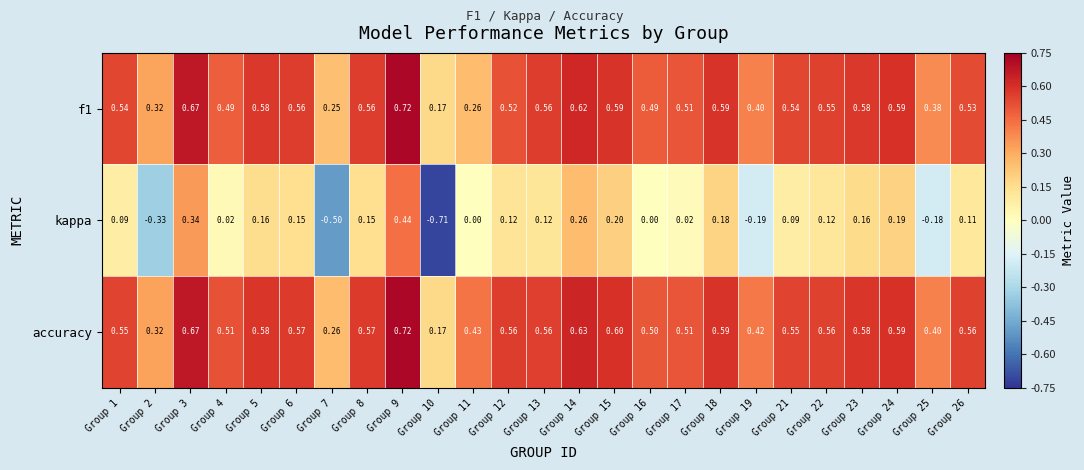

Is the value of kappa at Group 17 greater than the value of f1 at Group 7?

No